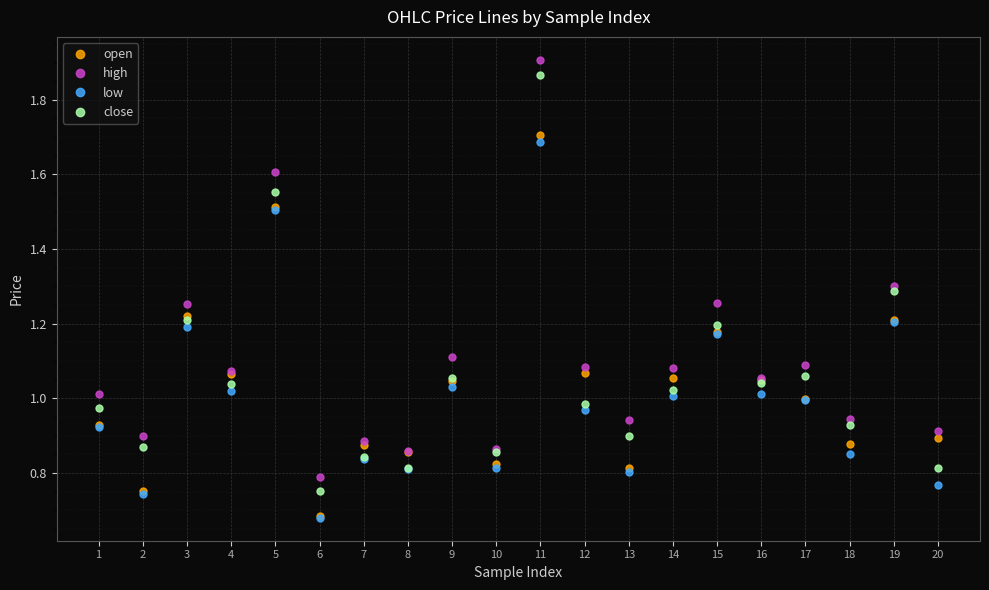

What is the total value across all series at 19?

5.0